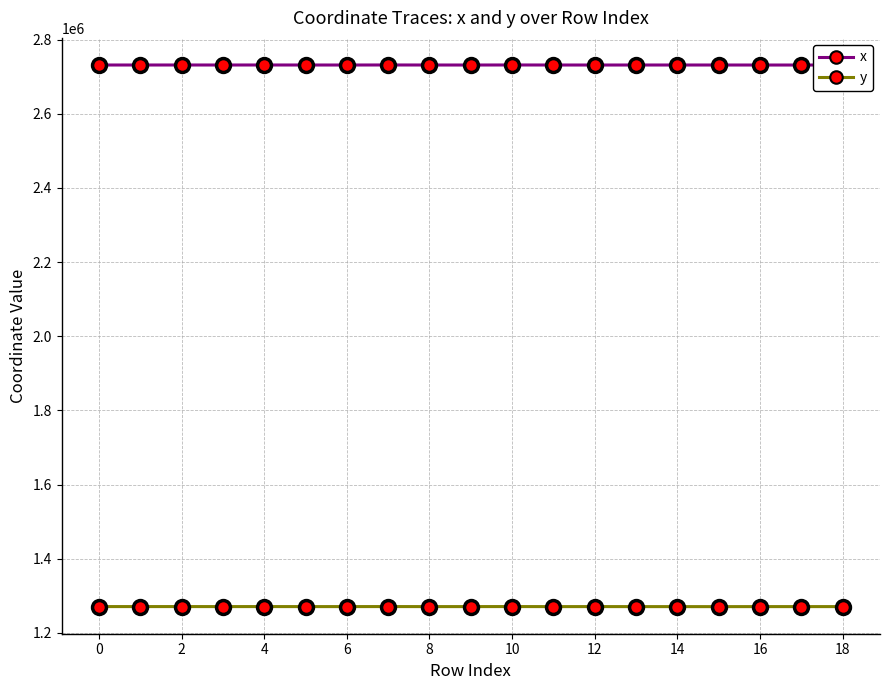

Where does the y series first go above 1270714?

0